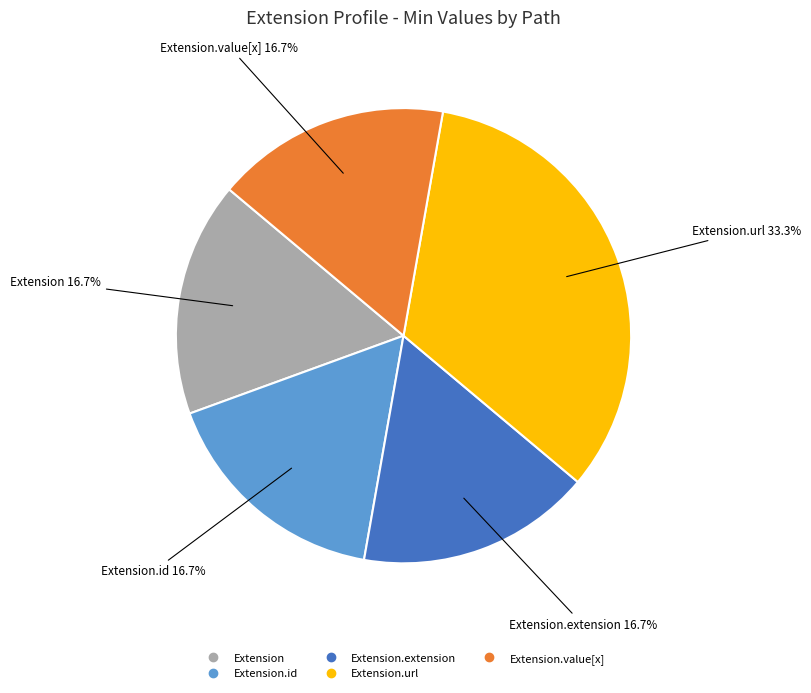

How many slices are in this pie chart?

5